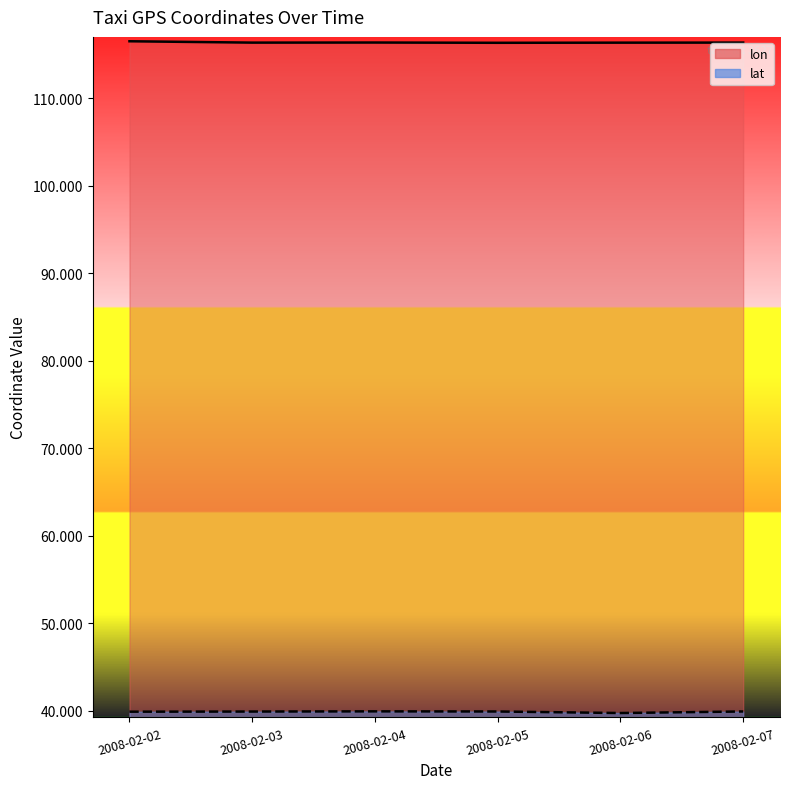

Which series has the widest spread of values?

lat